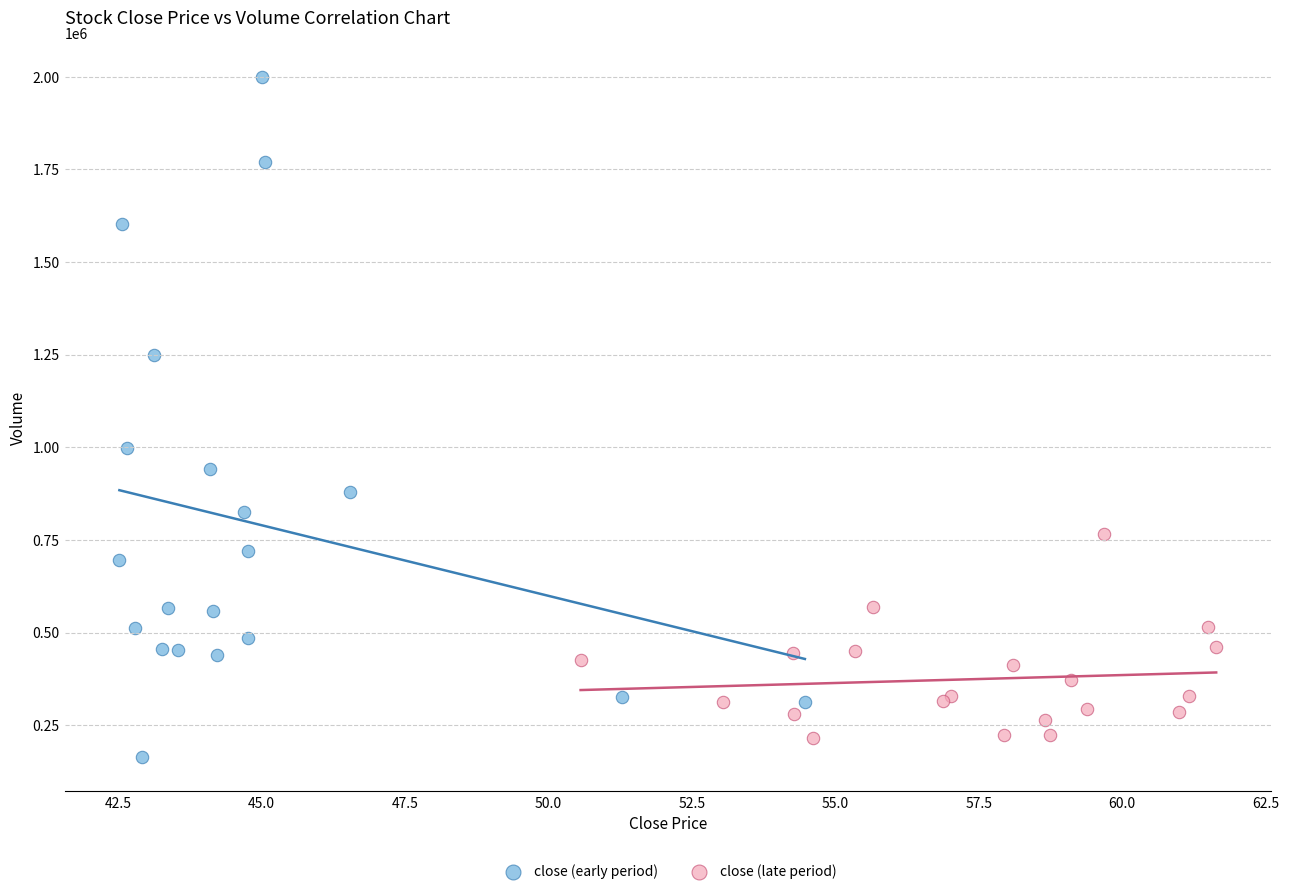

Which series has the largest Y range (max minus min)?

close (early period)